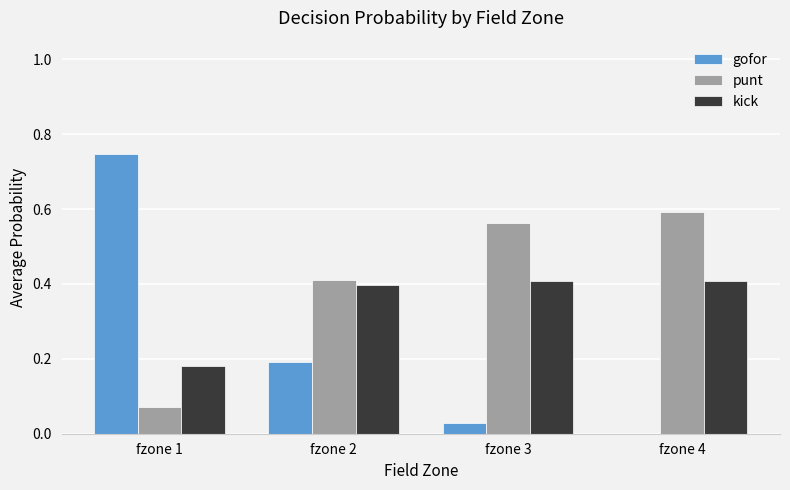

At which category does the chart reach its peak across all series?

fzone 1